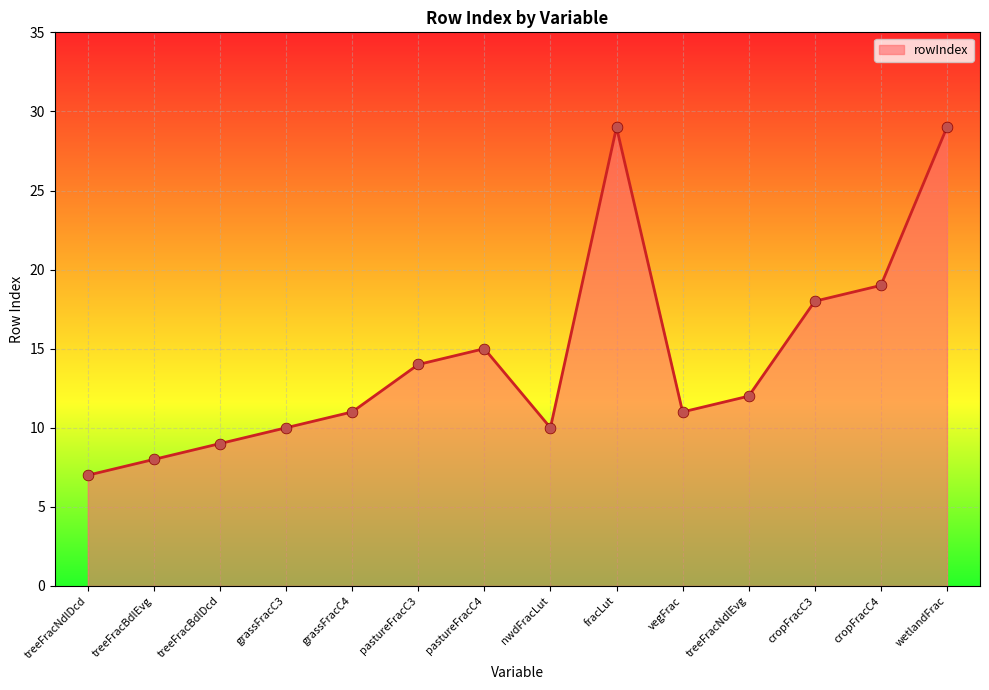

Which has a higher value, wetlandFrac or nwdFracLut?

wetlandFrac